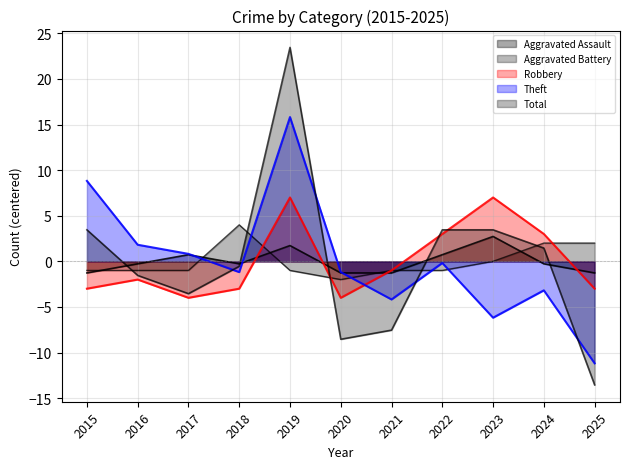

What is the maximum value shown in the chart?

23.5